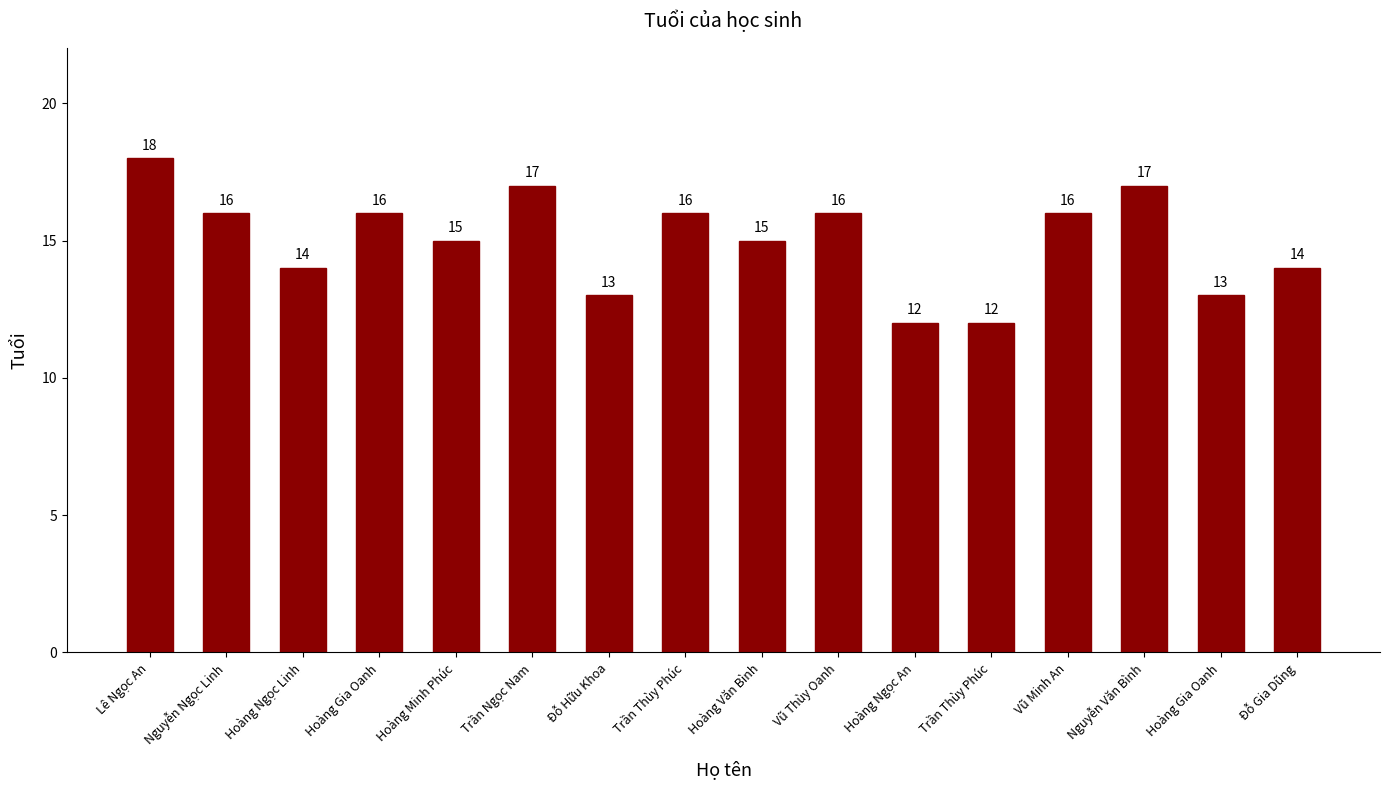

Between Đỗ Gia Dũng and Vũ Minh An, which is larger?

Vũ Minh An